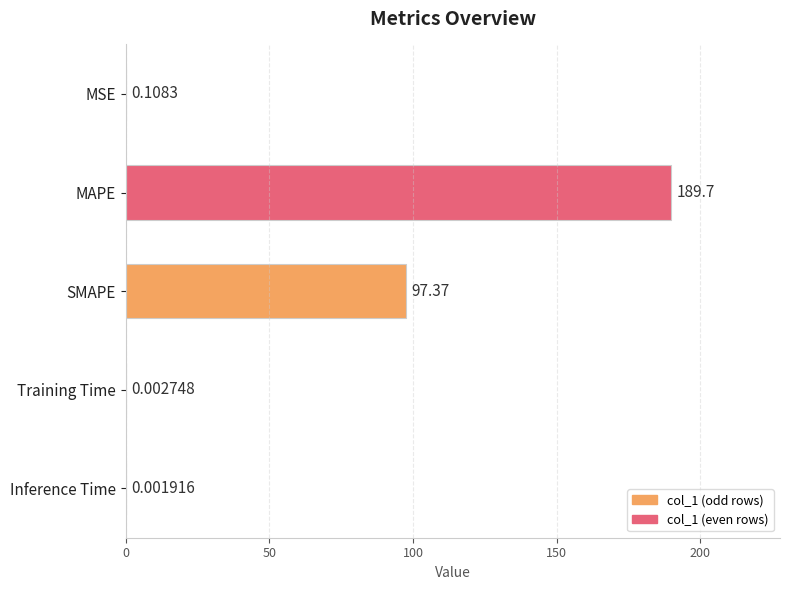

What is the change in value from MAPE to Inference Time?

-189.7